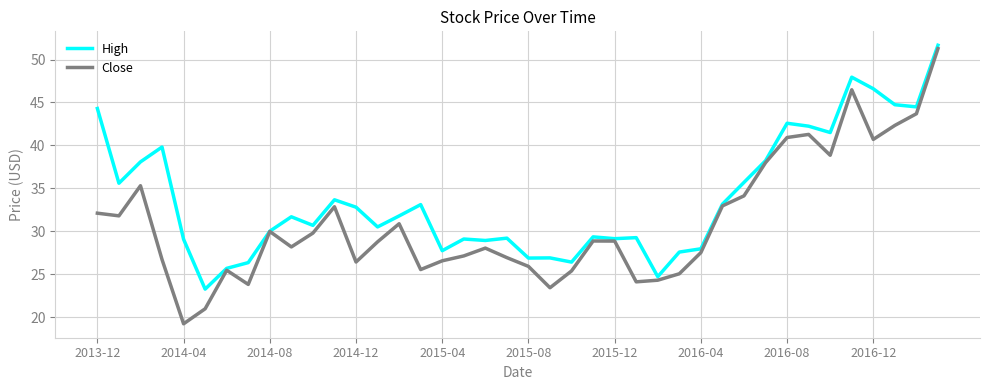

Which series has the widest spread of values?

Close